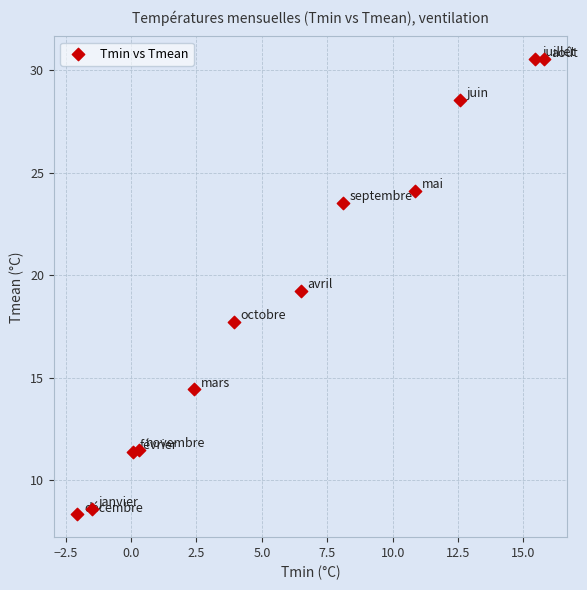

What is the range of X values (max minus min)?

17.8